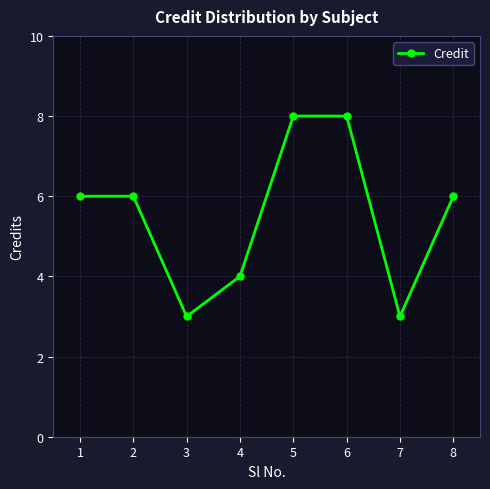

What is the difference between the values at 2 and 4?

2